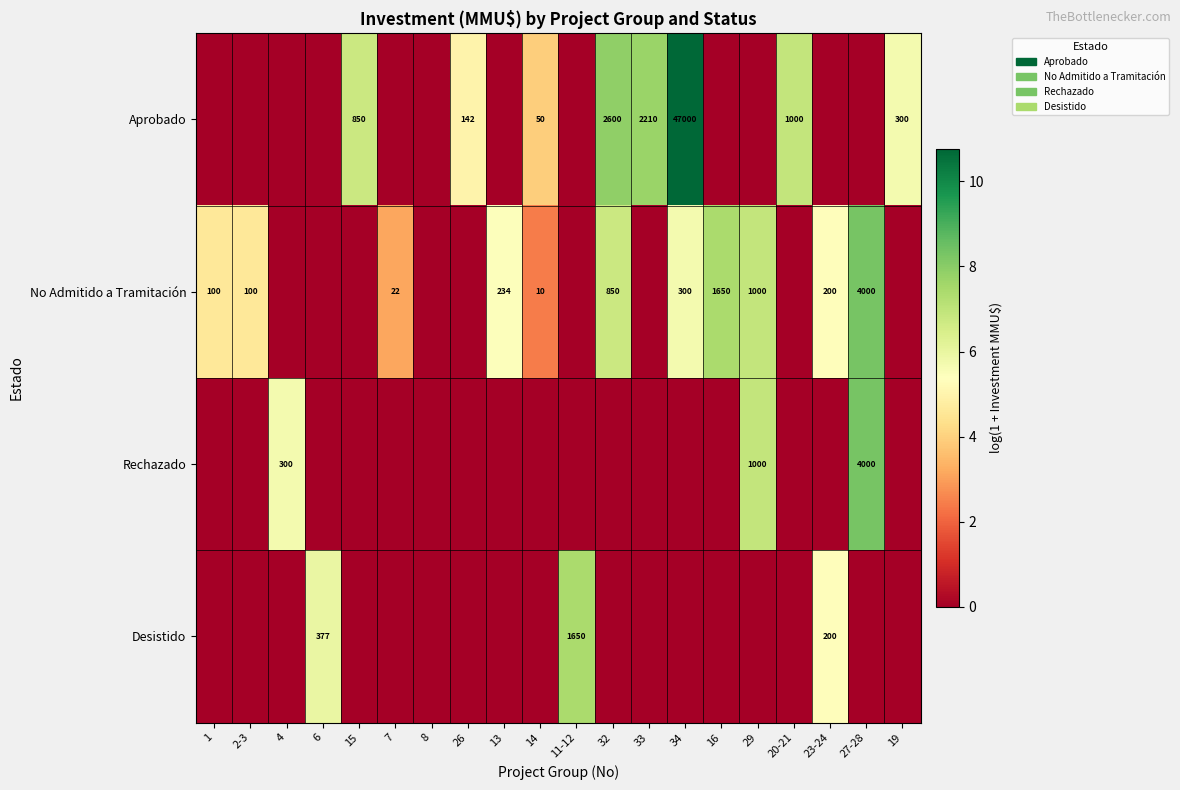

At which category does the chart reach its minimum across all series?

1